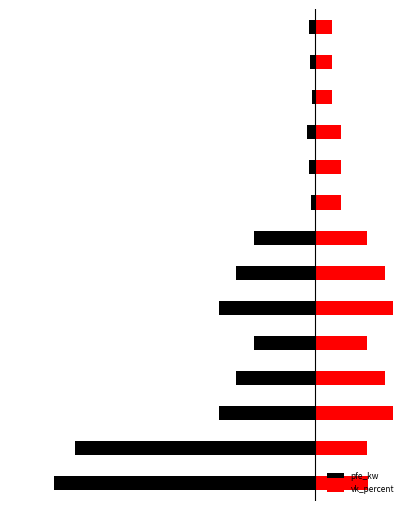

What is the smallest value displayed?

-60.0